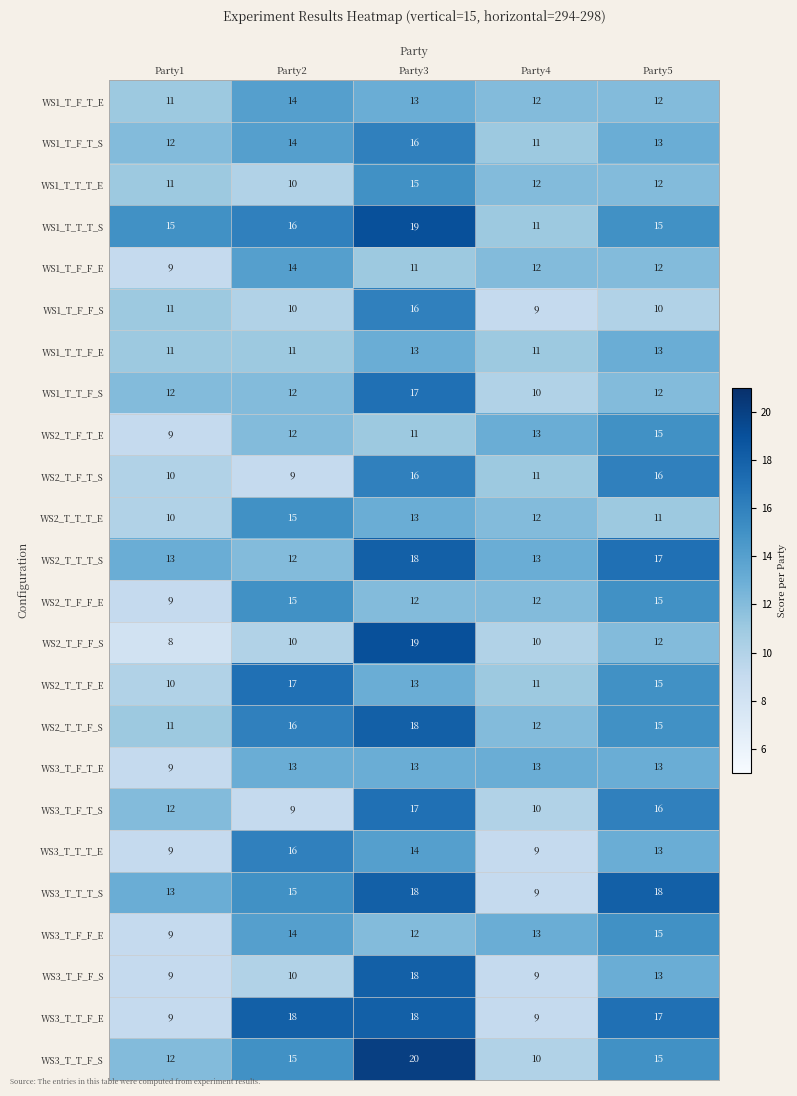

Which series has the largest total across all categories?

WS1_T_T_T_S